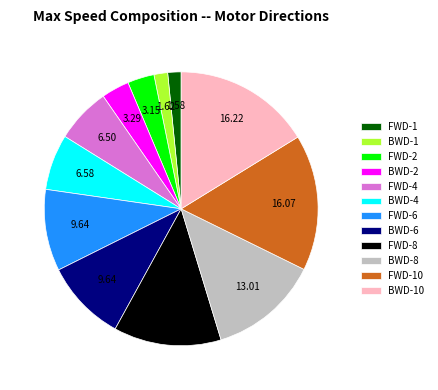

Does BWD-2 represent more than half of the total?

No